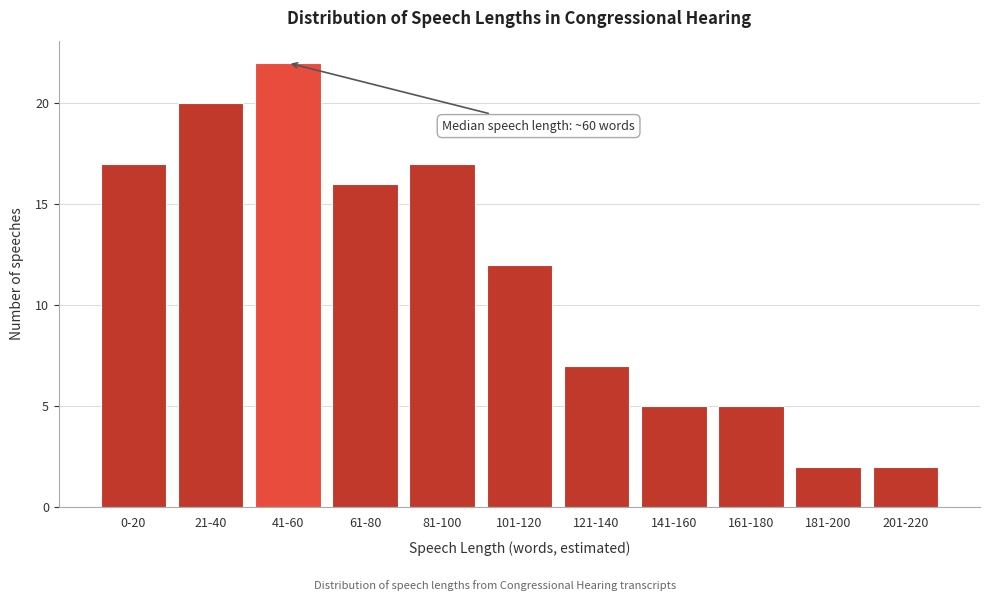

Reading left to right, what are all the values shown in this chart?

17	20	22	16	17	12	7	5	5	2	2